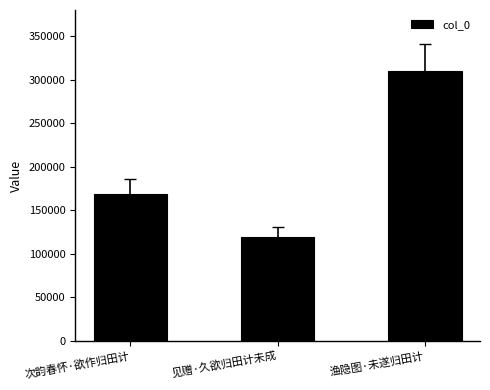

Reading left to right, extract all data points from this chart.

次韵春怀·欲作归田计=168975	见赠·久欲归田计未成=119021	渔隐图·未遂归田计=310469